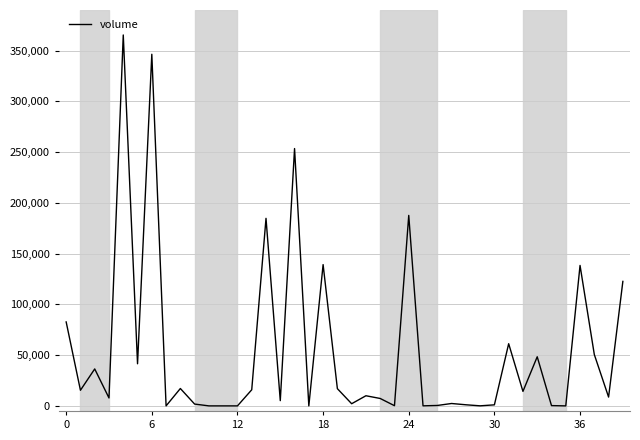

The value at 24 is 187652.1. True or false?

True